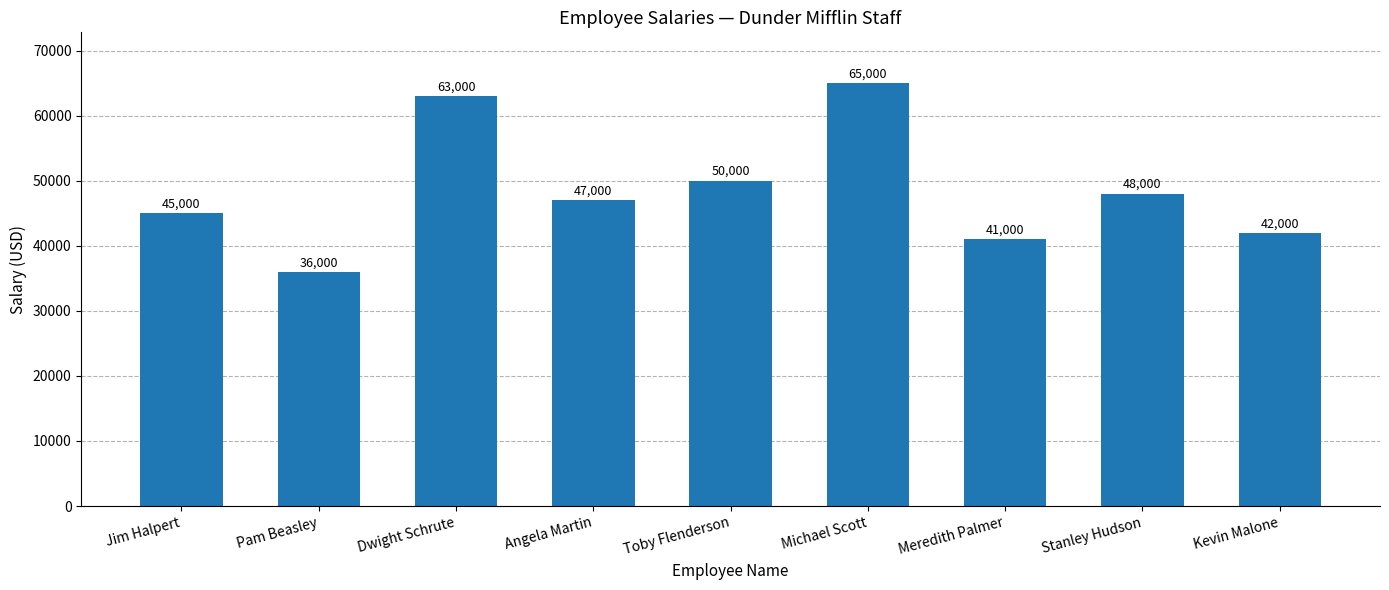

What is the change in value from Jim Halpert to Dwight Schrute?

+18000